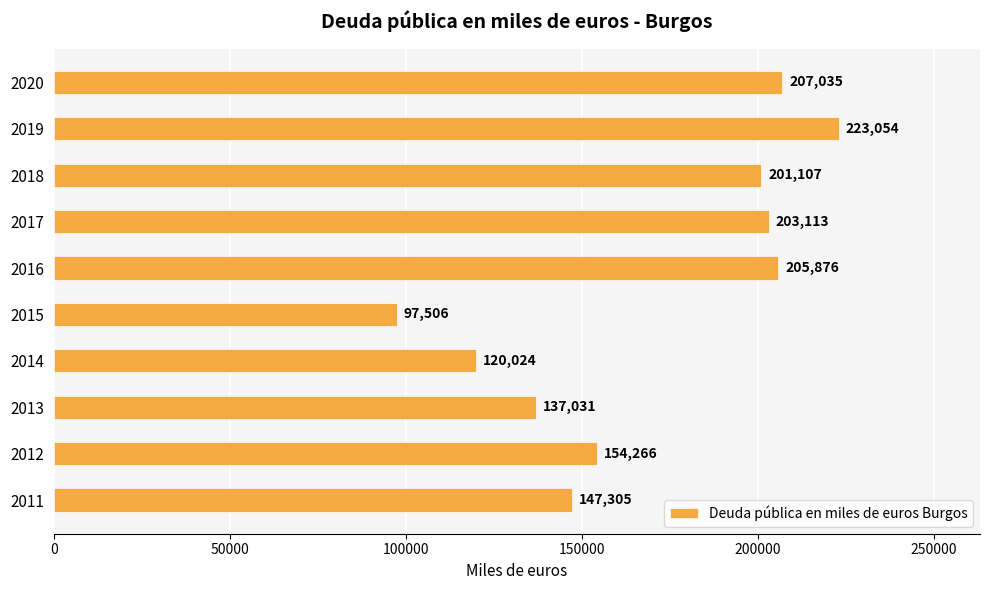

Which category has the highest value across all series?

2019